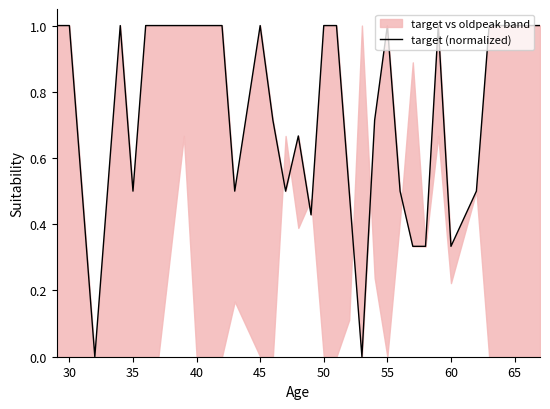

How many points are higher than both their immediate neighbors (excluding endpoints)?

5